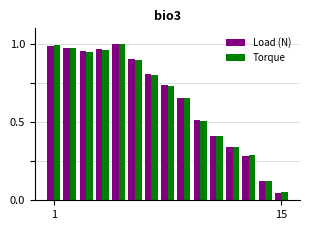

What is the sum of all Torque values?

9.7